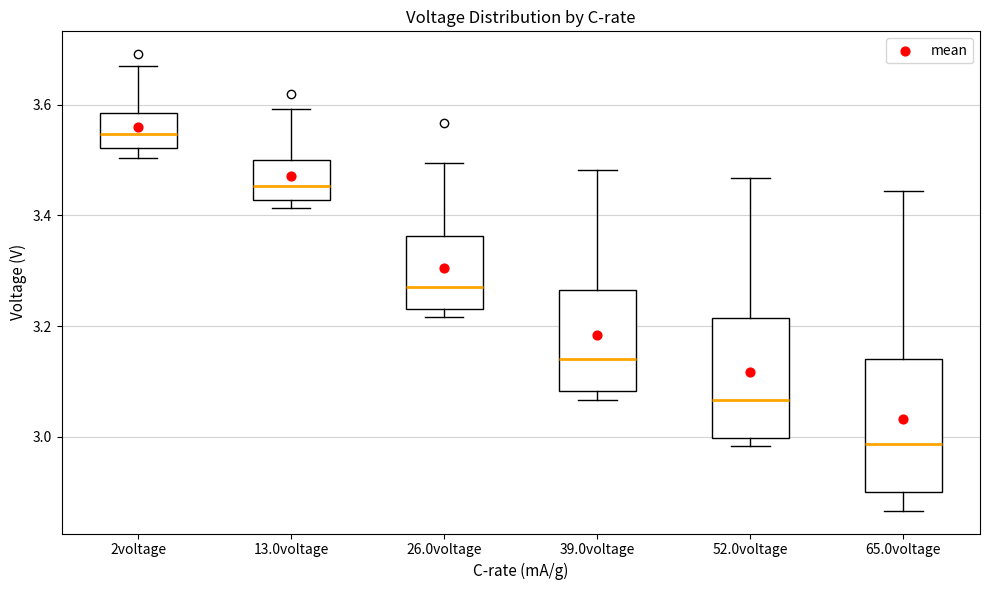

Where is the upper edge of the box for 13.0voltage on the y-axis? The values are not printed on the chart, so give them approximately, as read against the axis.

3.50